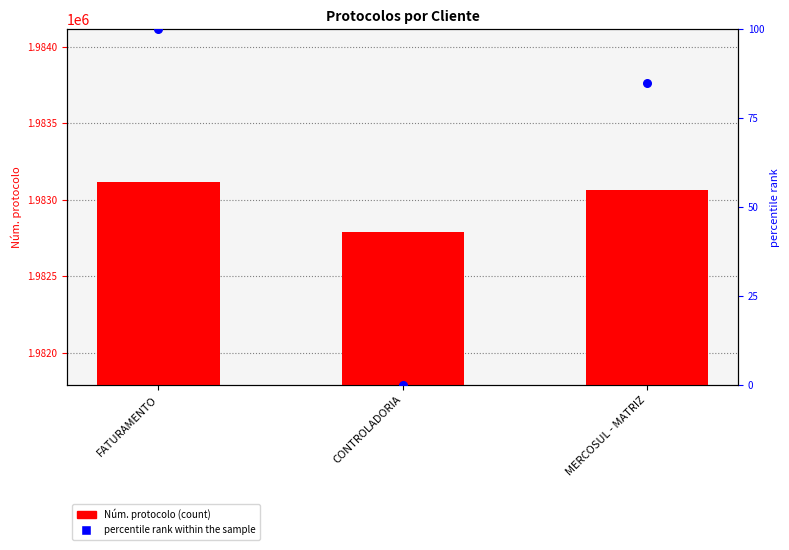

Which series contains the lowest Y value?

percentile rank within the sample